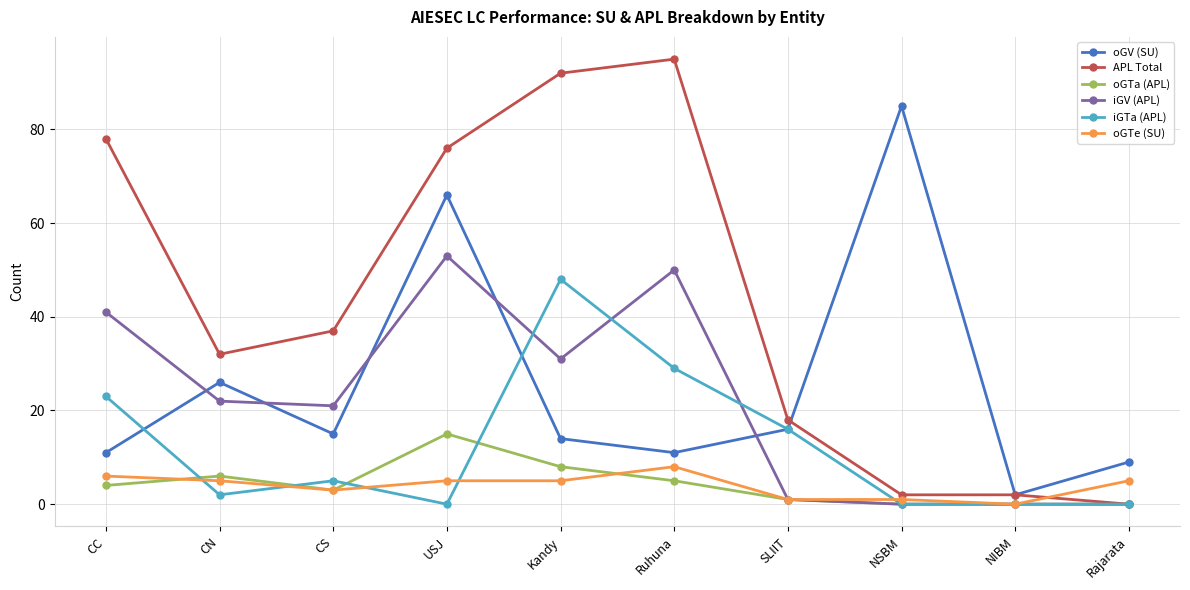

Is it true that APL Total equals 134 at Kandy?

False